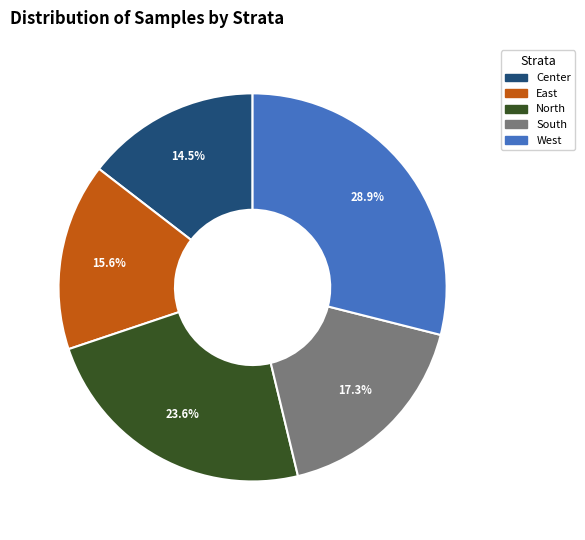

Between West and South, which is larger?

West